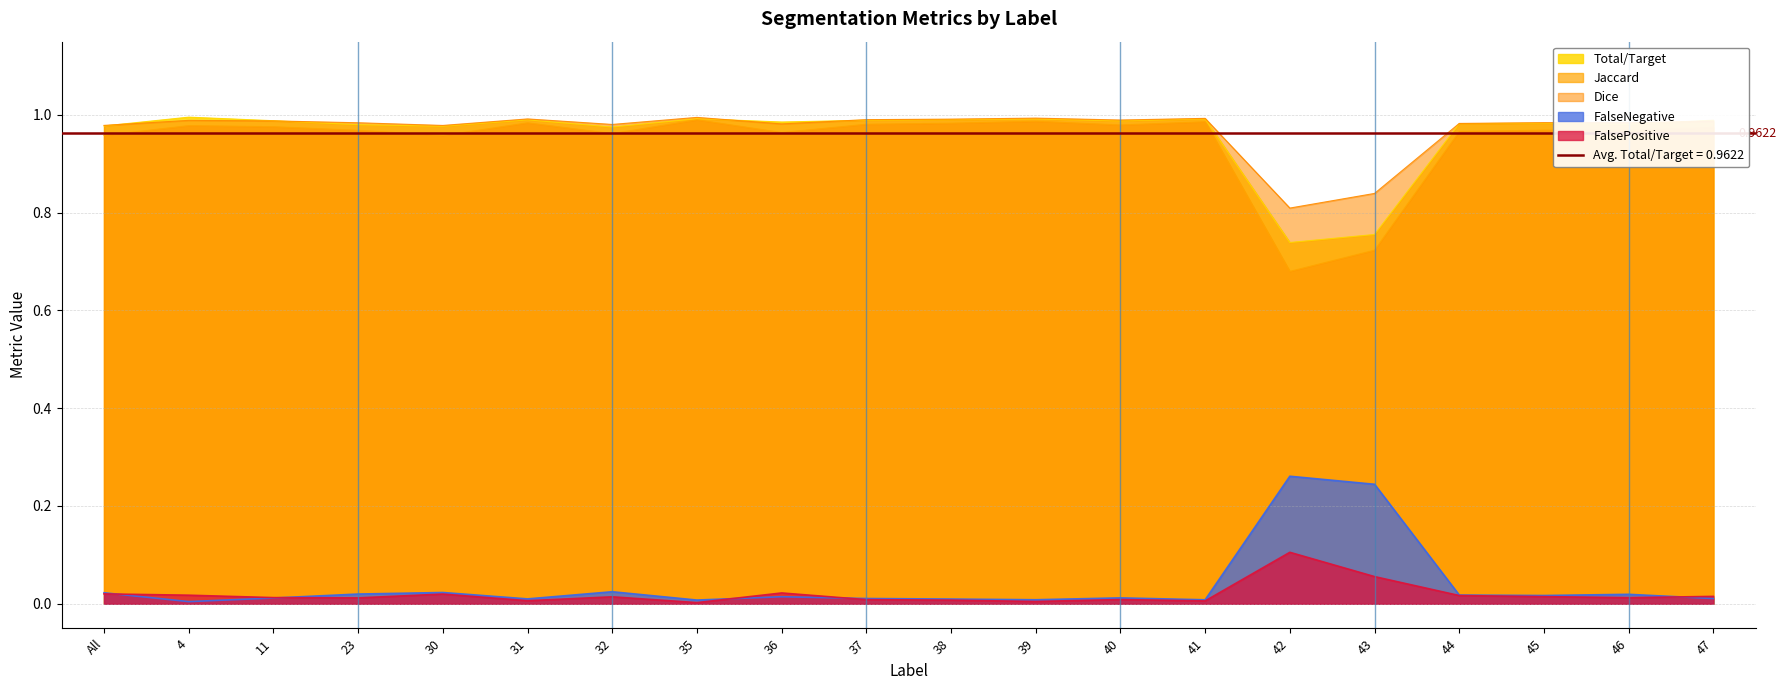

True or false: Jaccard and FalseNegative cross at least once.

False